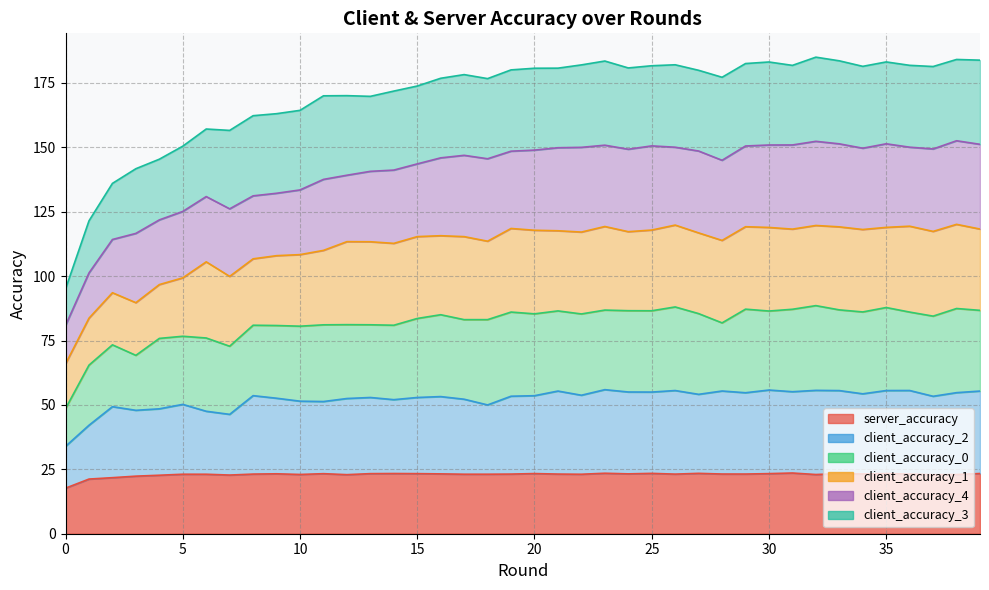

Count the number of data series in this chart.

6